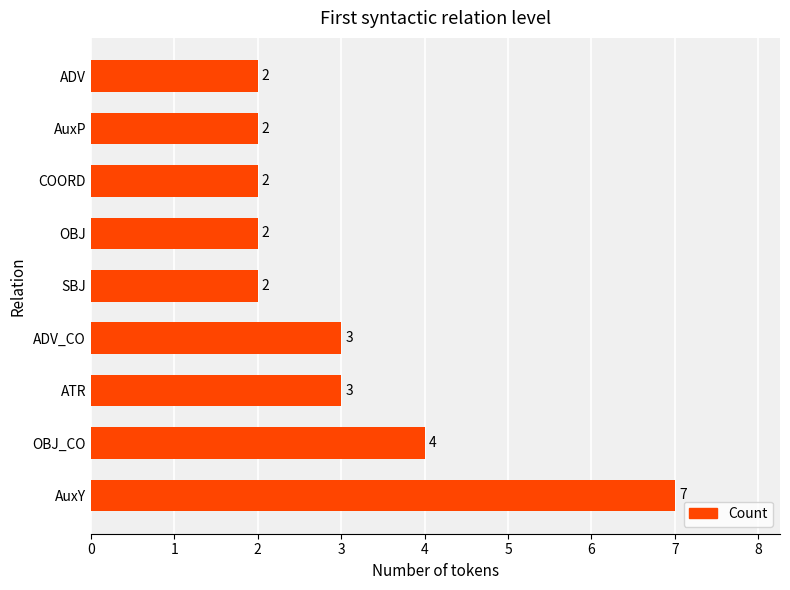

What is the minimum value shown in the chart?

2